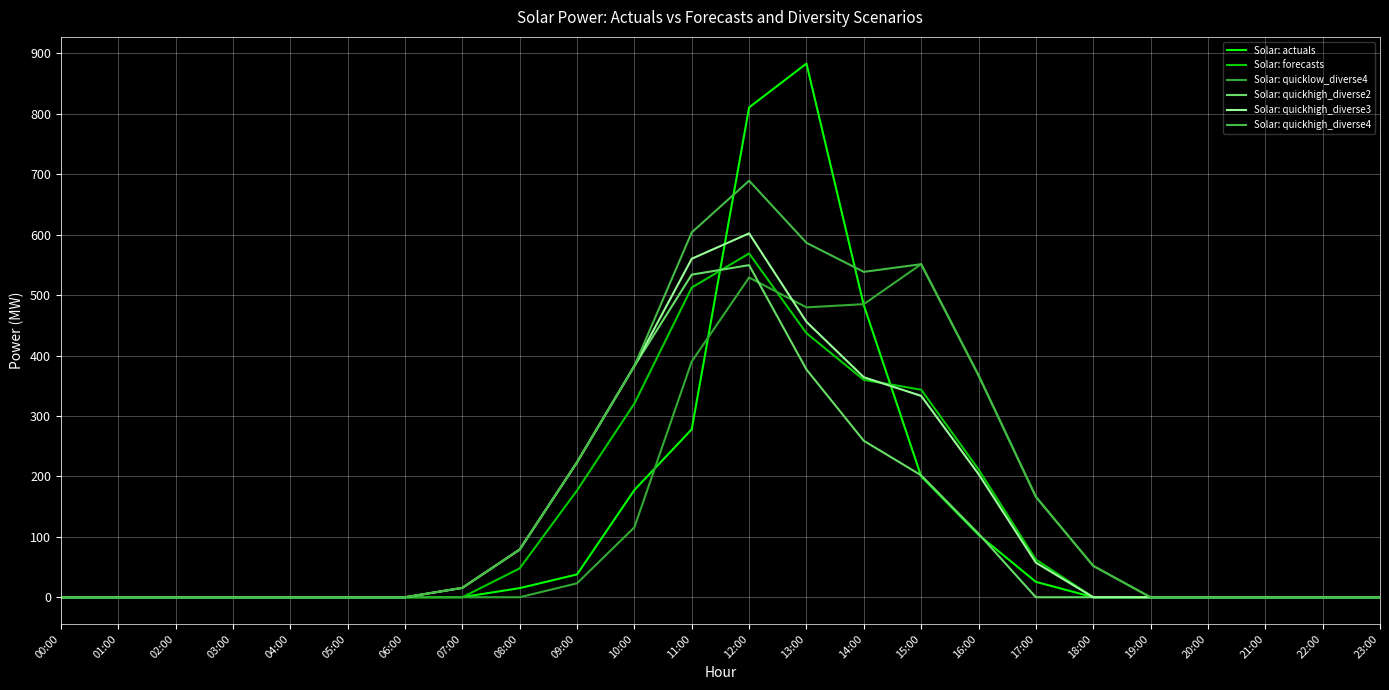

How many lines are shown in the chart?

6